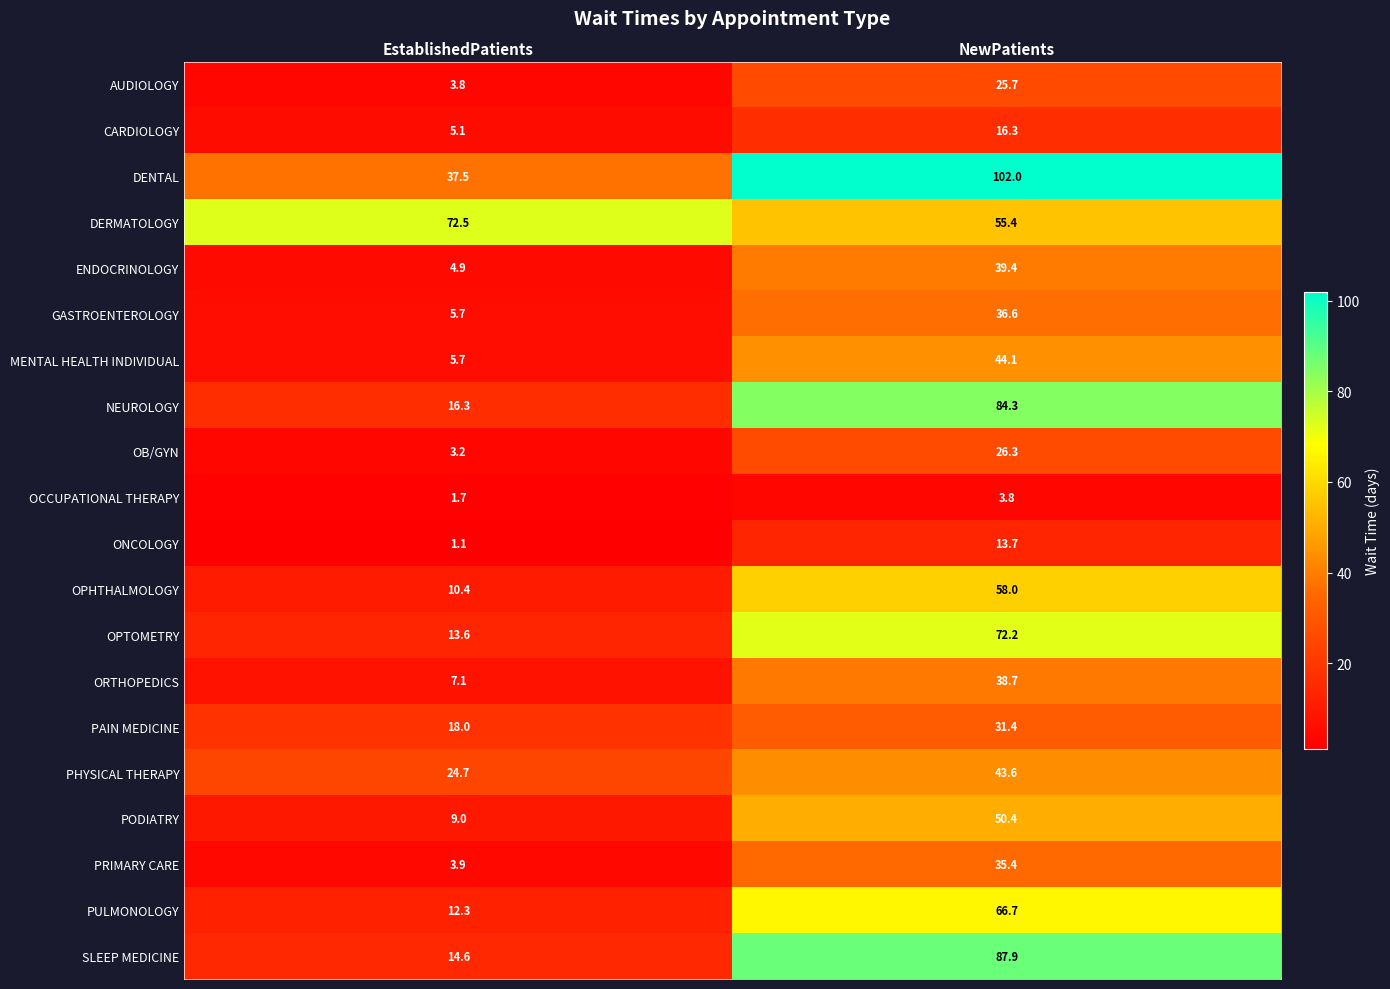

What is the total value across all series at NewPatients?

931.9